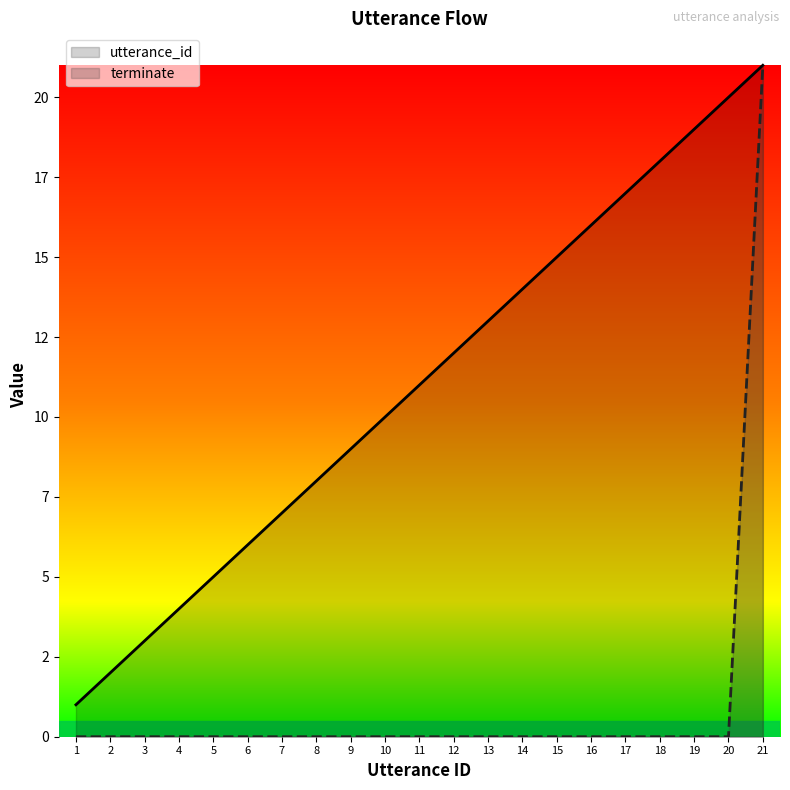

Is the value of utterance_id at 15 greater than the value of terminate at 6?

Yes